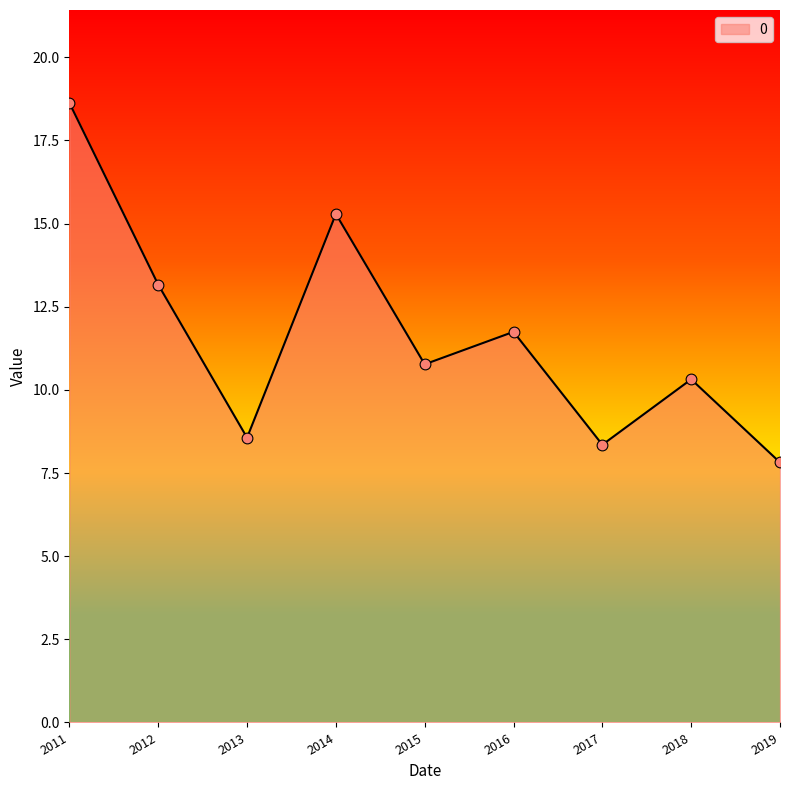

What is the change in value from 2013 to 2014?

+6.7